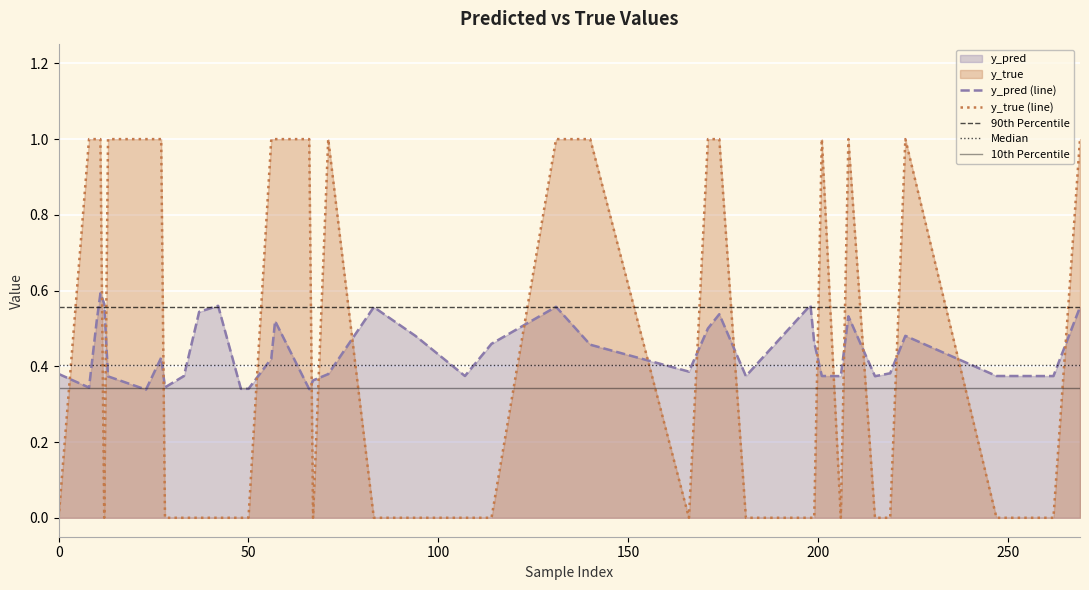

How many times do y_pred (line) and y_true (line) cross each other?

19